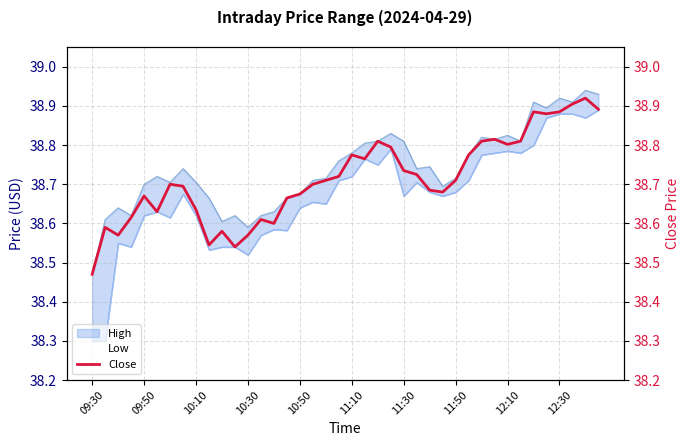

What is the difference between the maximum and minimum values in the Close series?

0.4